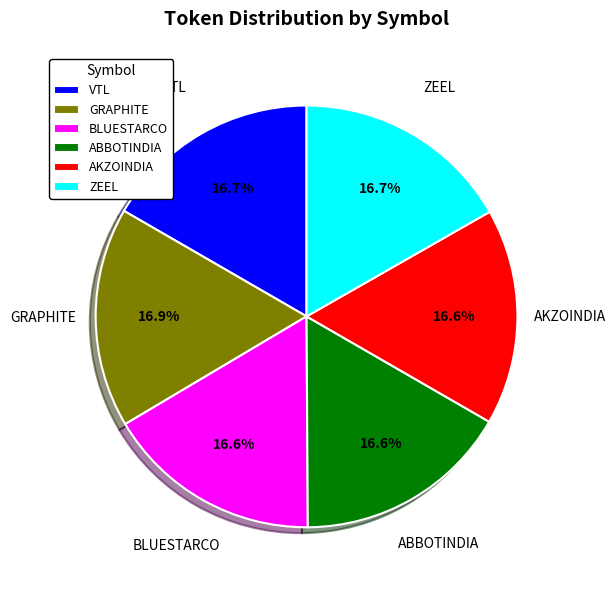

True or false: GRAPHITE accounts for 25% of the total.

False